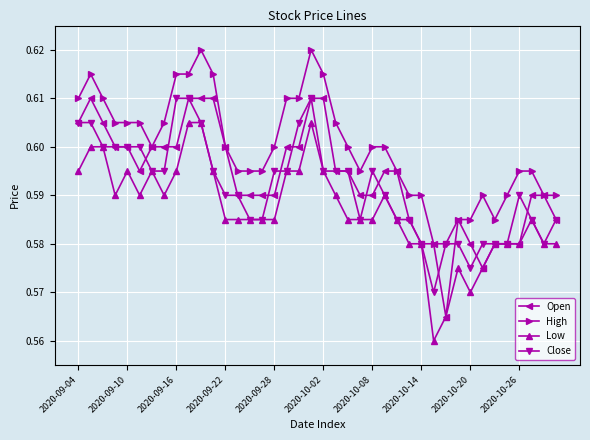

At how many categories does at least one series exceed 0?

40